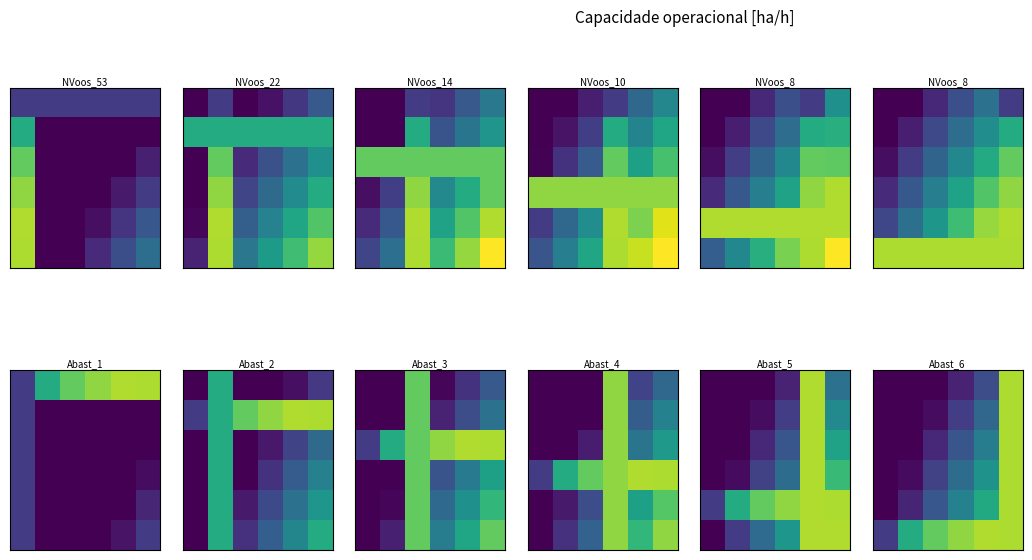

Between 4 and 0, which is larger?

4